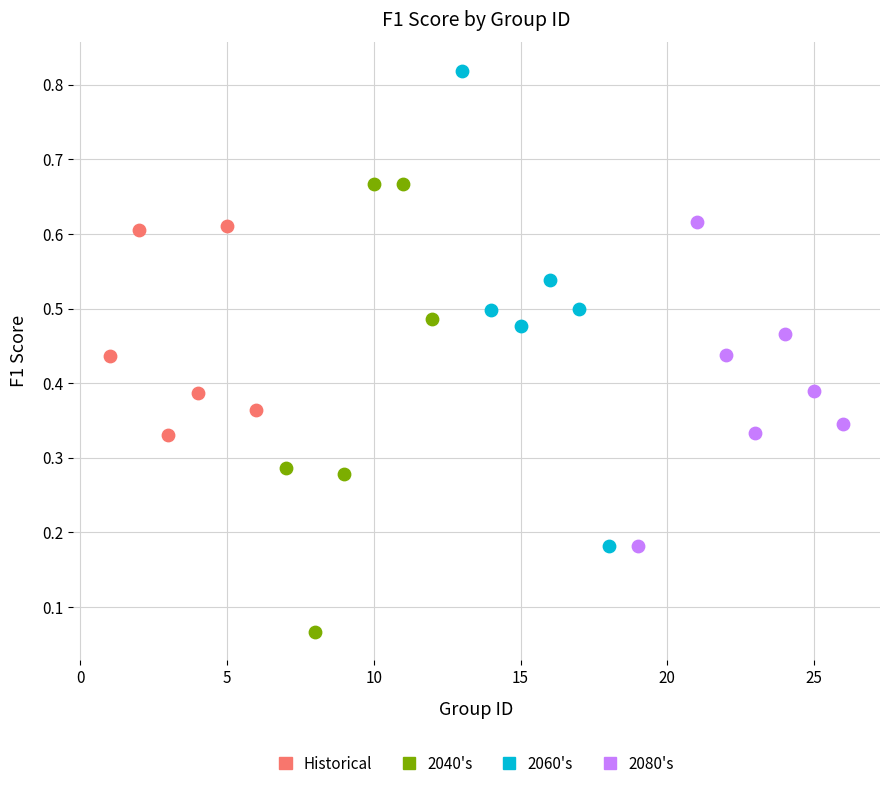

Which series contains the lowest Y value?

2040's